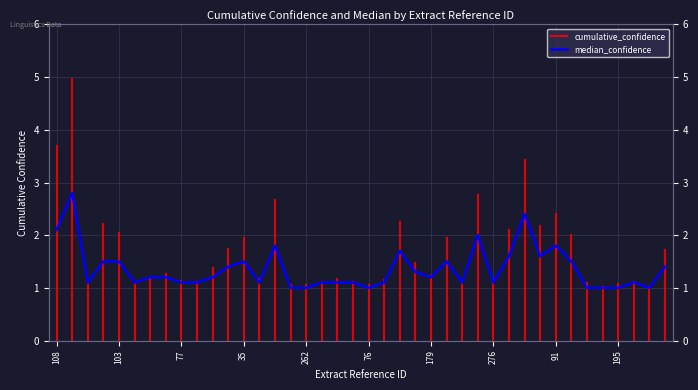

What is the label of the 32nd point from the left?

96